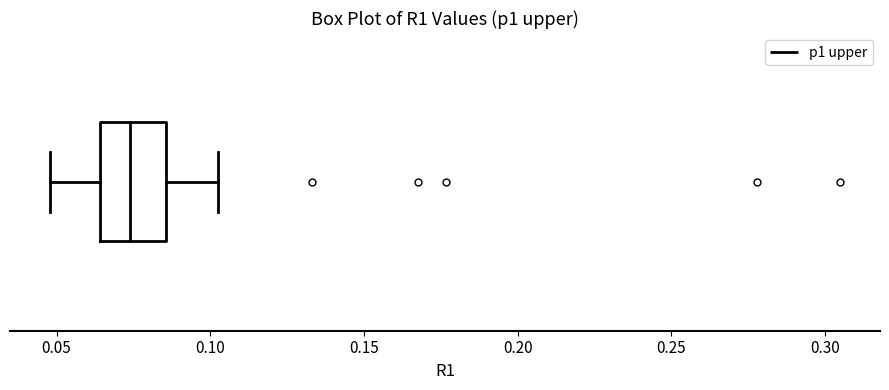

Read this box plot against the x-axis: the position of the median line, the range covered by the box, and the ends of both whiskers. The values are not printed on the chart, so give them approximately, as read against the axis.

median 0.075, box 0.065 to 0.085, whiskers 0.050 to 0.105